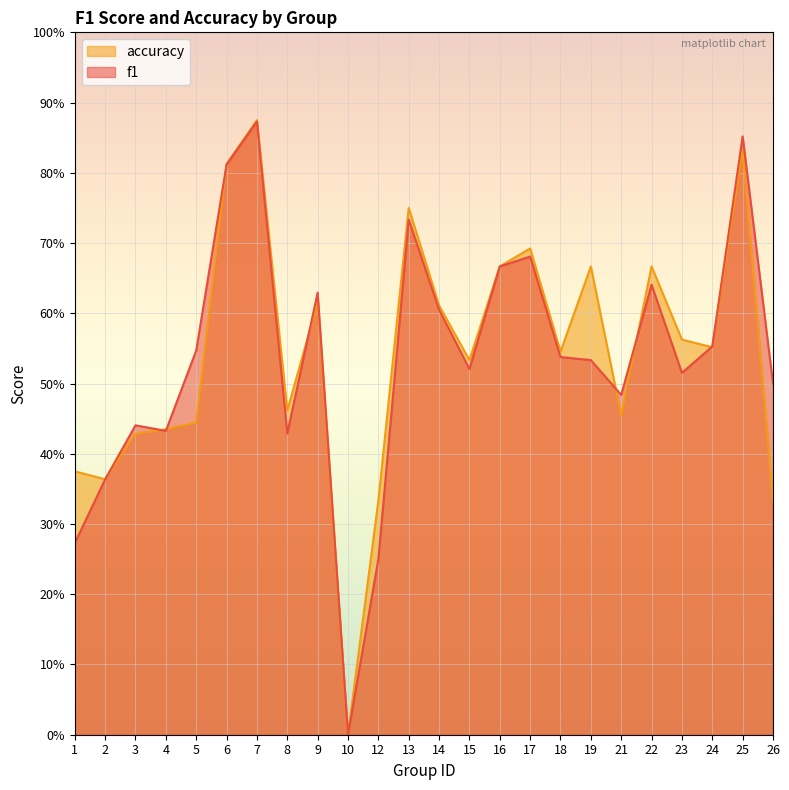

What is the difference between the accuracy values at 23 and 13?

0.2